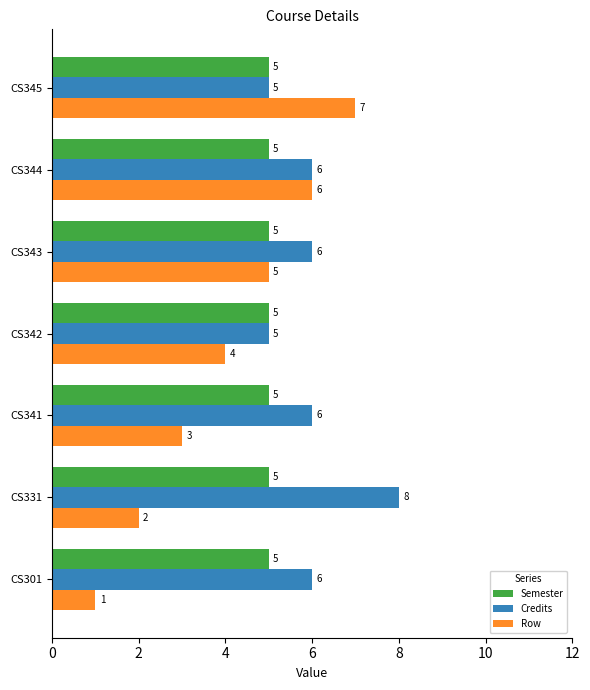

Which series has the widest spread of values?

Row